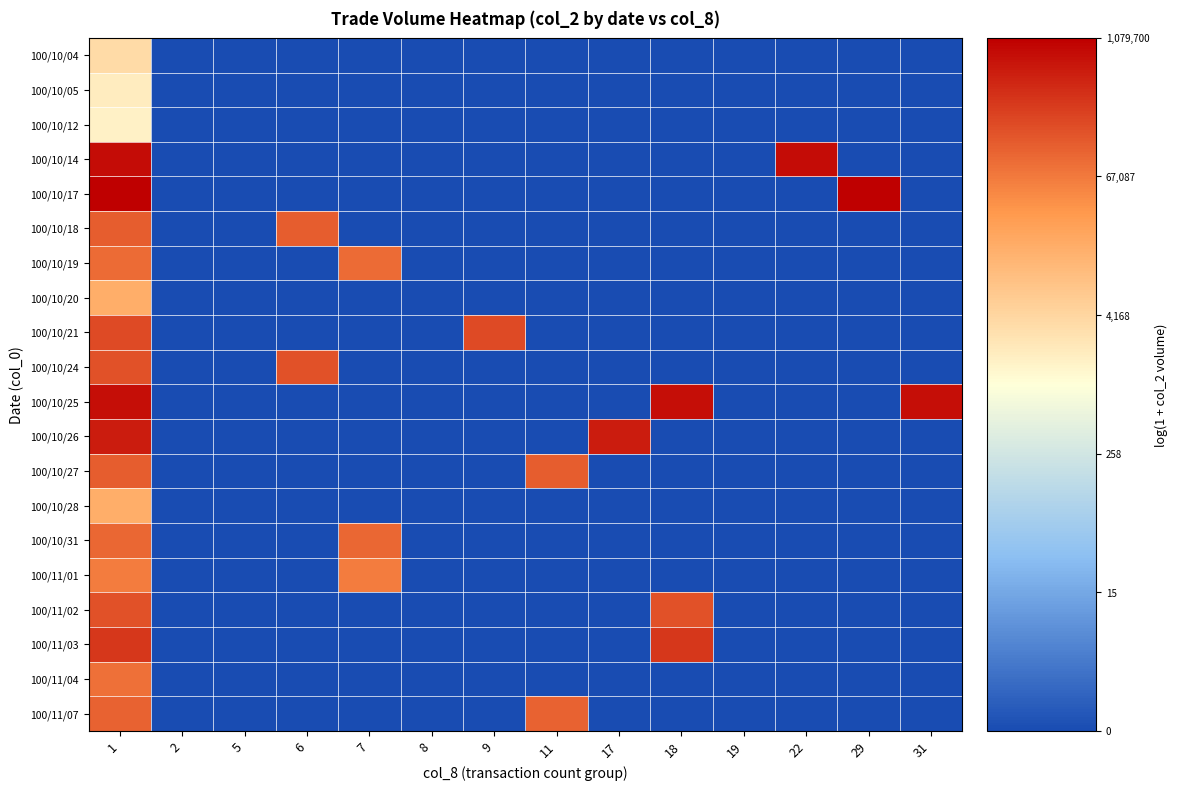

Reading right to left, transcribe all the data shown in this chart.

100/10/04: 31=0.0	29=0.0	22=0.0	19=0.0	18=0.0	17=0.0	11=0.0	9=0.0	8=0.0	7=0.0	6=0.0	5=0.0	2=0.0	1=8.2
100/10/05: 31=0.0	29=0.0	22=0.0	19=0.0	18=0.0	17=0.0	11=0.0	9=0.0	8=0.0	7=0.0	6=0.0	5=0.0	2=0.0	1=7.6
100/10/12: 31=0.0	29=0.0	22=0.0	19=0.0	18=0.0	17=0.0	11=0.0	9=0.0	8=0.0	7=0.0	6=0.0	5=0.0	2=0.0	1=7.4
100/10/14: 31=0.0	29=0.0	22=13.6	19=0.0	18=0.0	17=0.0	11=0.0	9=0.0	8=0.0	7=0.0	6=0.0	5=0.0	2=0.0	1=13.6
100/10/17: 31=0.0	29=13.9	22=0.0	19=0.0	18=0.0	17=0.0	11=0.0	9=0.0	8=0.0	7=0.0	6=0.0	5=0.0	2=0.0	1=13.9
100/10/18: 31=0.0	29=0.0	22=0.0	19=0.0	18=0.0	17=0.0	11=0.0	9=0.0	8=0.0	7=0.0	6=11.8	5=0.0	2=0.0	1=11.8
100/10/19: 31=0.0	29=0.0	22=0.0	19=0.0	18=0.0	17=0.0	11=0.0	9=0.0	8=0.0	7=11.4	6=0.0	5=0.0	2=0.0	1=11.4
100/10/20: 31=0.0	29=0.0	22=0.0	19=0.0	18=0.0	17=0.0	11=0.0	9=0.0	8=0.0	7=0.0	6=0.0	5=0.0	2=0.0	1=9.7
100/10/21: 31=0.0	29=0.0	22=0.0	19=0.0	18=0.0	17=0.0	11=0.0	9=12.2	8=0.0	7=0.0	6=0.0	5=0.0	2=0.0	1=12.2
100/10/24: 31=0.0	29=0.0	22=0.0	19=0.0	18=0.0	17=0.0	11=0.0	9=0.0	8=0.0	7=0.0	6=12.0	5=0.0	2=0.0	1=12.0
100/10/25: 31=13.6	29=0.0	22=0.0	19=0.0	18=13.6	17=0.0	11=0.0	9=0.0	8=0.0	7=0.0	6=0.0	5=0.0	2=0.0	1=13.6
100/10/26: 31=0.0	29=0.0	22=0.0	19=0.0	18=0.0	17=13.2	11=0.0	9=0.0	8=0.0	7=0.0	6=0.0	5=0.0	2=0.0	1=13.2
100/10/27: 31=0.0	29=0.0	22=0.0	19=0.0	18=0.0	17=0.0	11=11.7	9=0.0	8=0.0	7=0.0	6=0.0	5=0.0	2=0.0	1=11.7
100/10/28: 31=0.0	29=0.0	22=0.0	19=0.0	18=0.0	17=0.0	11=0.0	9=0.0	8=0.0	7=0.0	6=0.0	5=0.0	2=0.0	1=9.7
100/10/31: 31=0.0	29=0.0	22=0.0	19=0.0	18=0.0	17=0.0	11=0.0	9=0.0	8=0.0	7=11.5	6=0.0	5=0.0	2=0.0	1=11.5
100/11/01: 31=0.0	29=0.0	22=0.0	19=0.0	18=0.0	17=0.0	11=0.0	9=0.0	8=0.0	7=11.0	6=0.0	5=0.0	2=0.0	1=11.0
100/11/02: 31=0.0	29=0.0	22=0.0	19=0.0	18=12.0	17=0.0	11=0.0	9=0.0	8=0.0	7=0.0	6=0.0	5=0.0	2=0.0	1=12.0
100/11/03: 31=0.0	29=0.0	22=0.0	19=0.0	18=12.6	17=0.0	11=0.0	9=0.0	8=0.0	7=0.0	6=0.0	5=0.0	2=0.0	1=12.6
100/11/04: 31=0.0	29=0.0	22=0.0	19=0.0	18=0.0	17=0.0	11=0.0	9=0.0	8=0.0	7=0.0	6=0.0	5=0.0	2=0.0	1=11.3
100/11/07: 31=0.0	29=0.0	22=0.0	19=0.0	18=0.0	17=0.0	11=11.6	9=0.0	8=0.0	7=0.0	6=0.0	5=0.0	2=0.0	1=11.6